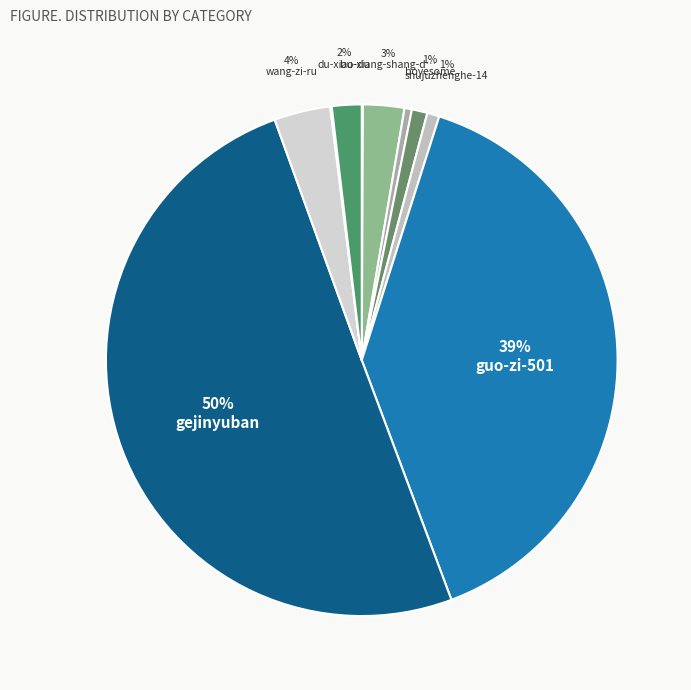

Which slice represents more than half of the pie?

gejinyuban